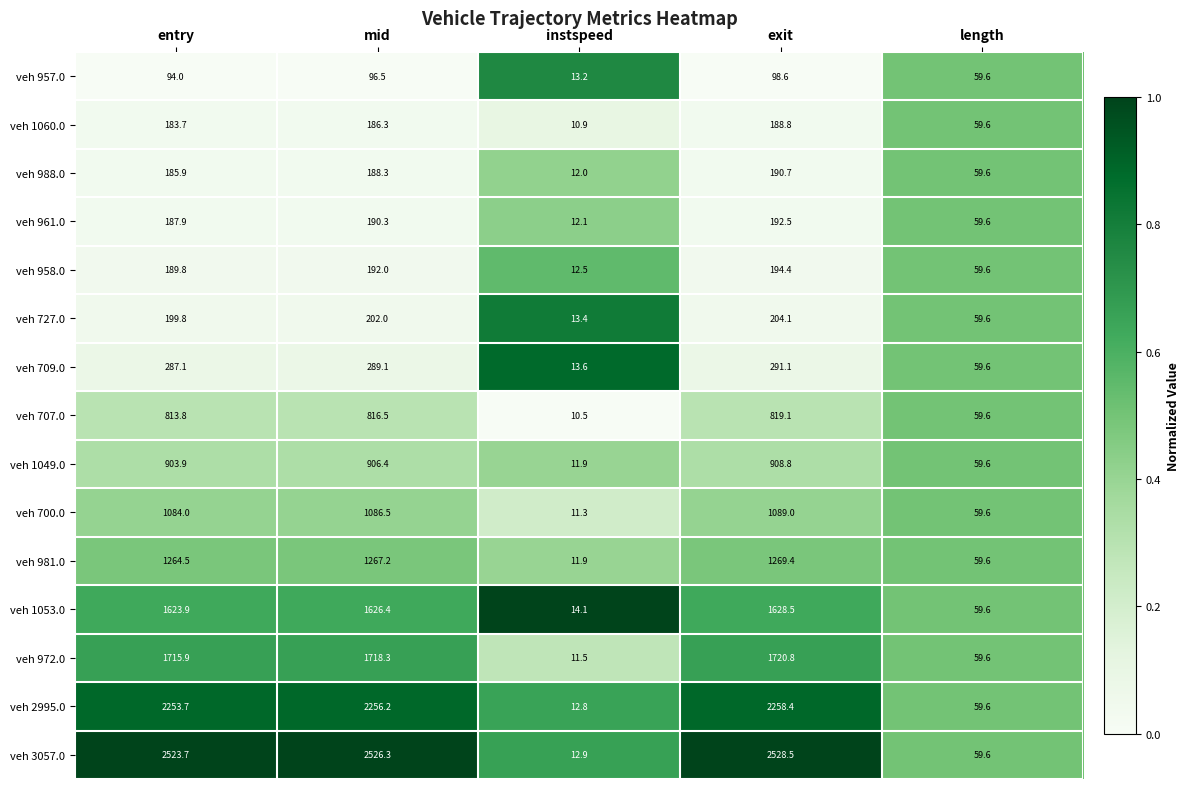

Count the number of categories in the chart.

5